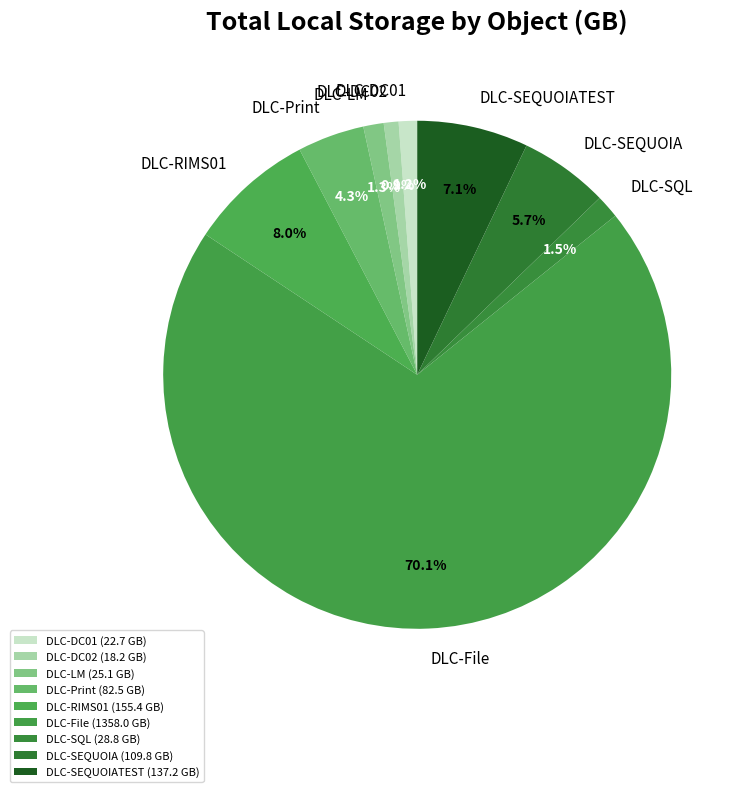

What is the ratio of the value at DLC-SEQUOIA to the value at DLC-LM?

4.4